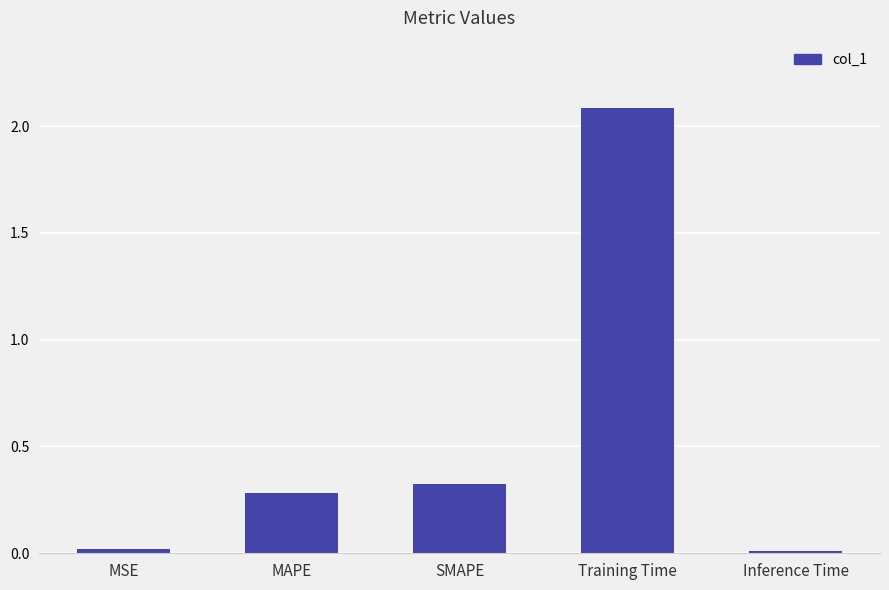

What is the maximum value shown in the chart?

2.1